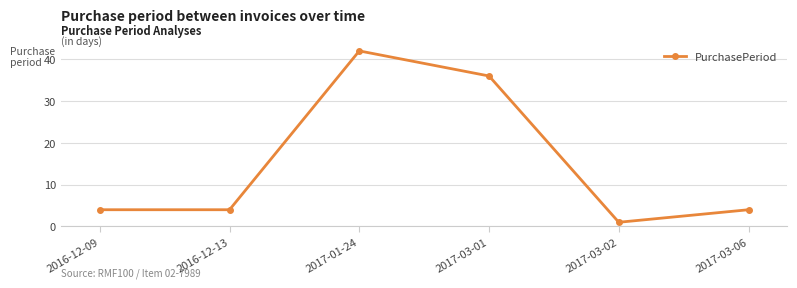

Between 2017-01-24 and 2017-03-01, which is larger?

2017-01-24